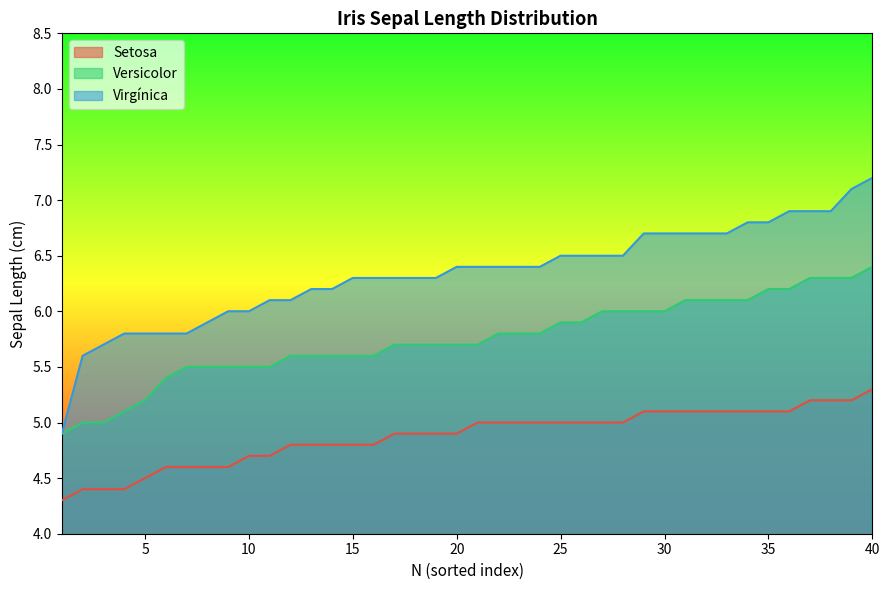

What is the approximate value of Versicolor at 26?

5.9